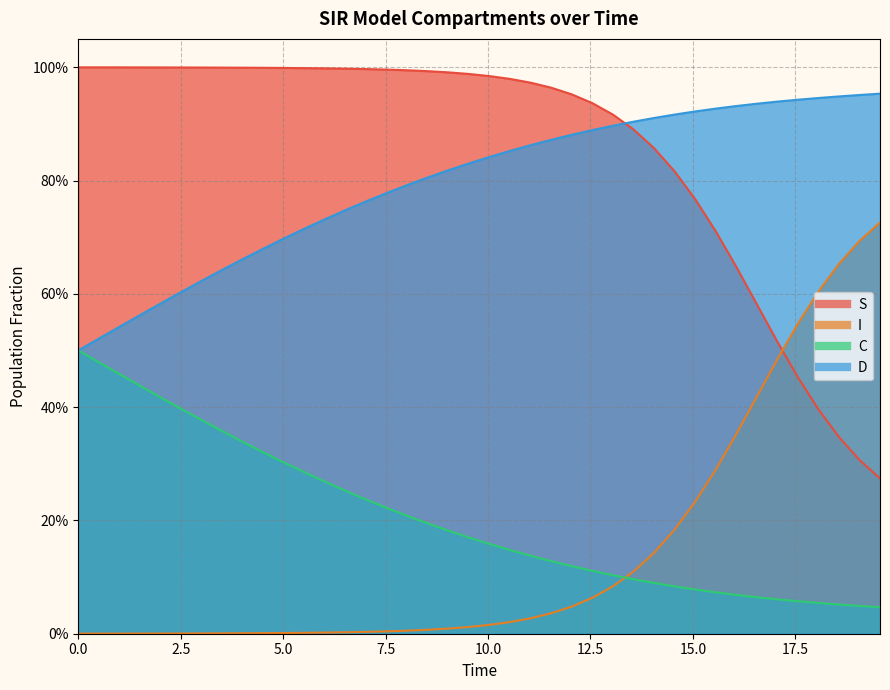

True or false: D and I cross at least once.

False